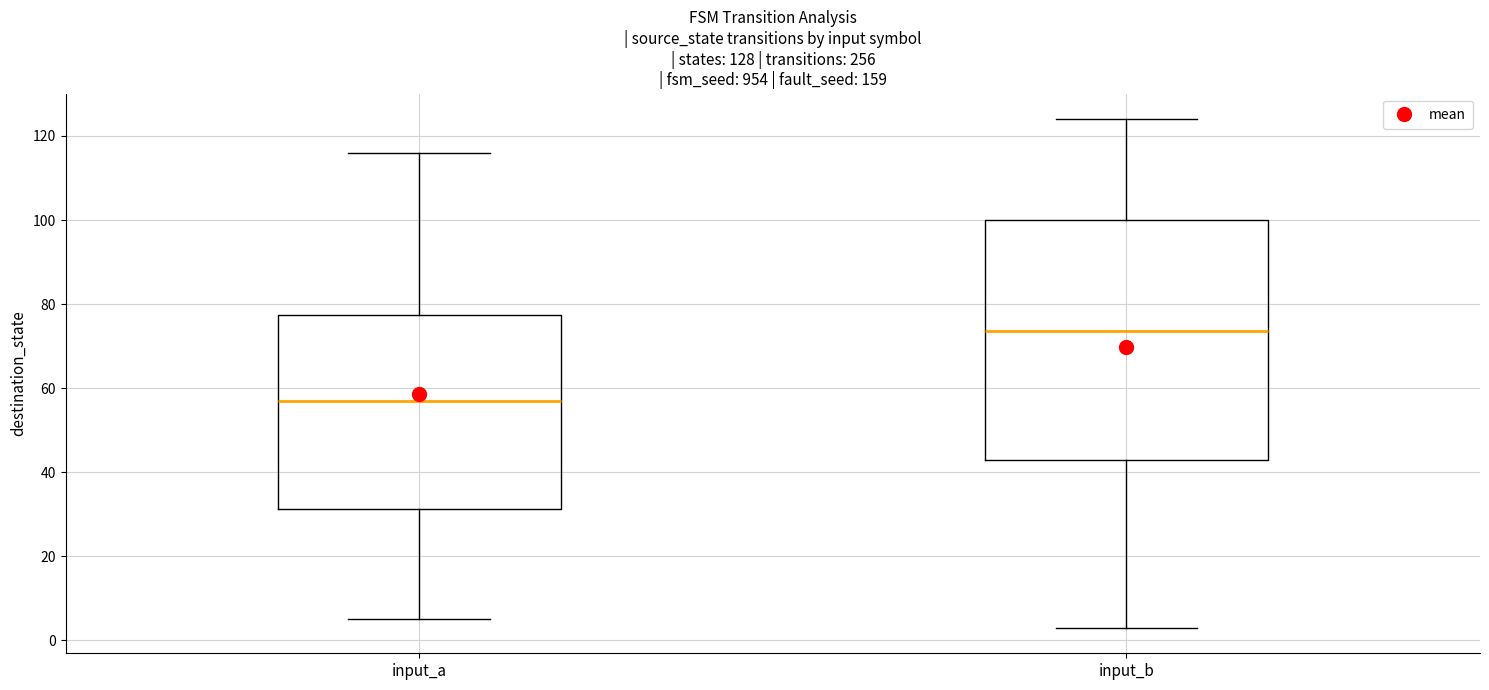

Comparing the boxes themselves (not the whiskers), which one is the tallest?

input_b